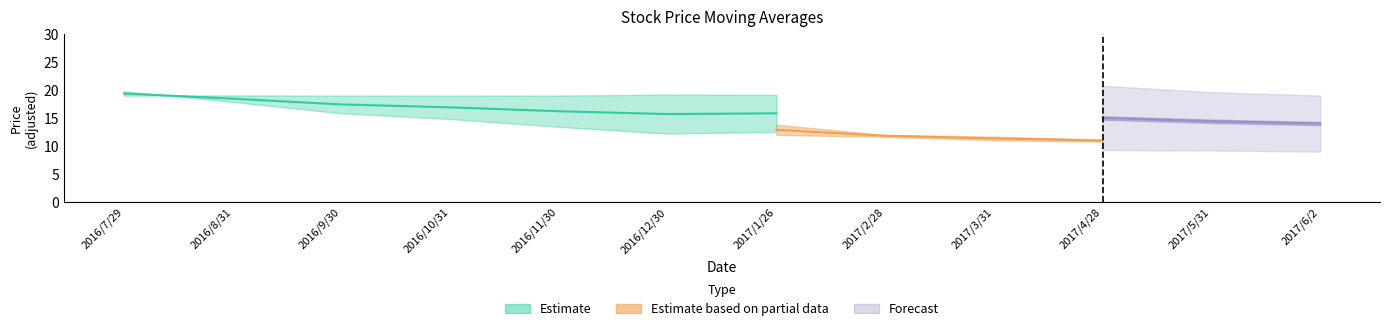

What is the label of the 9th point from the left?

2017/3/31